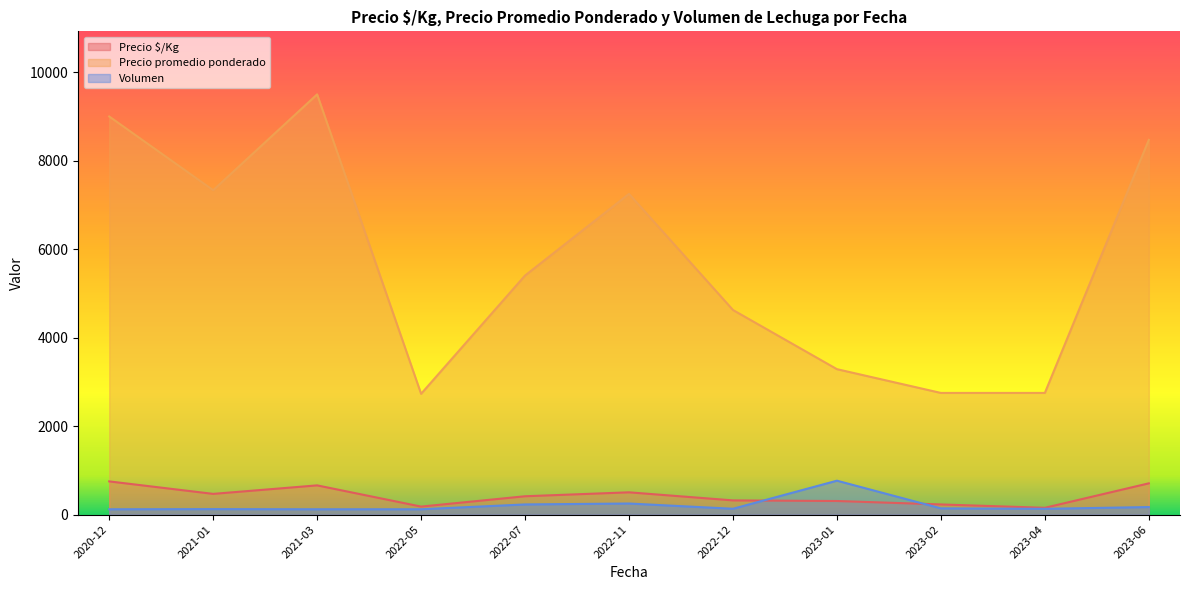

What are all the series names shown in the legend?

Precio $/Kg, Precio promedio ponderado, Volumen